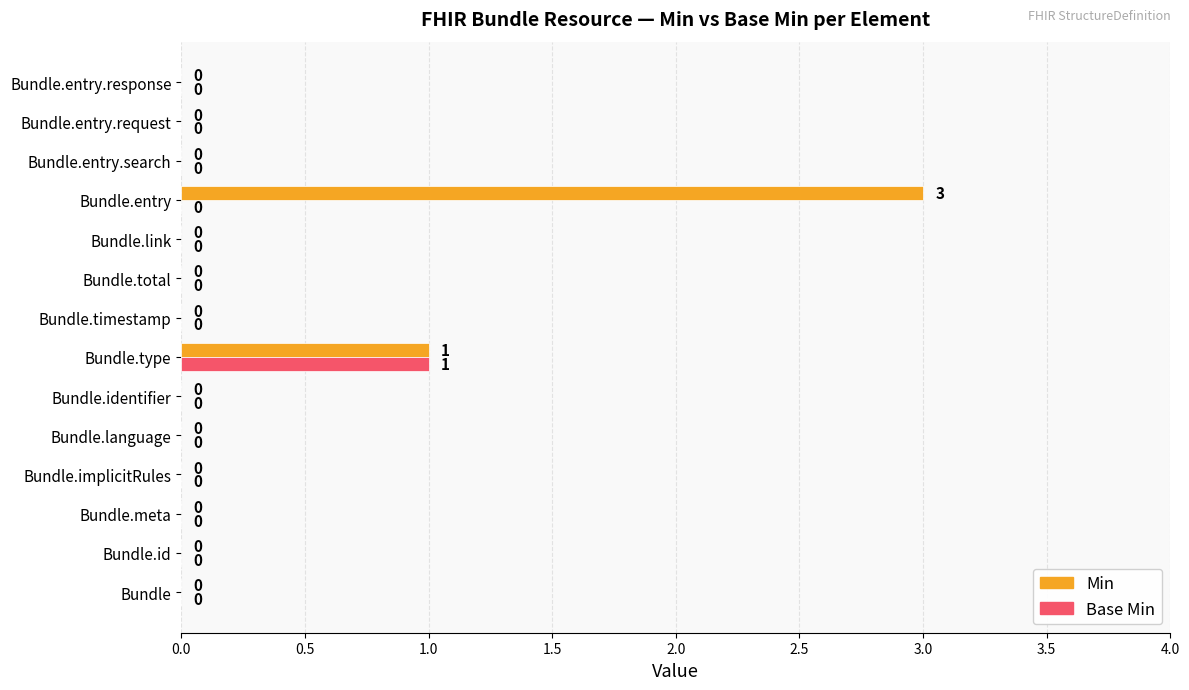

How many positive values does the Min series have?

2